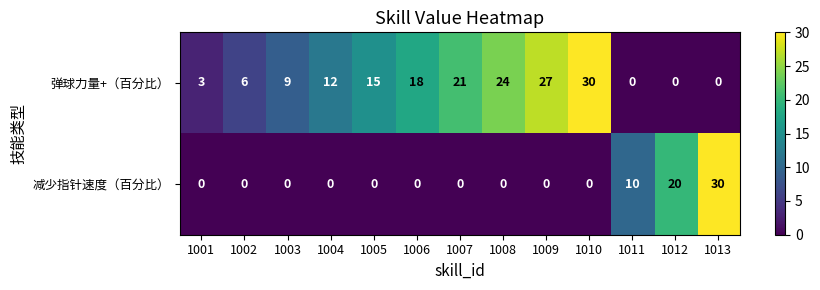

The value of 弹球力量+（百分比） at 1006 is 8. True or false?

False